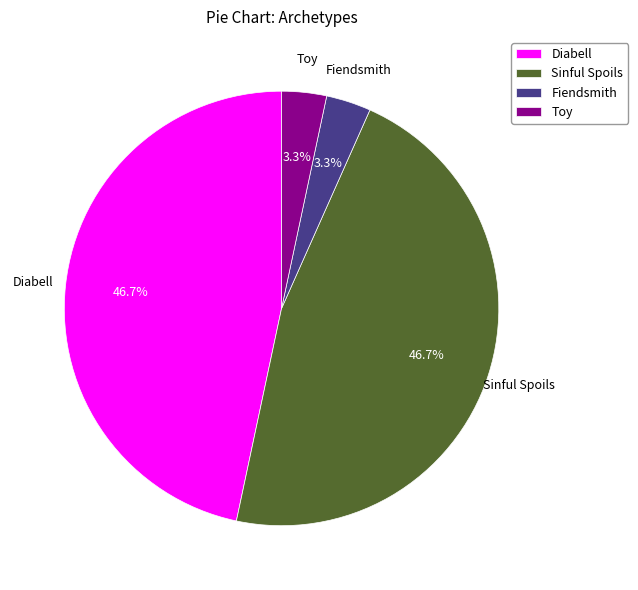

What percentage is the Fiendsmith slice, to the nearest percent?

3%